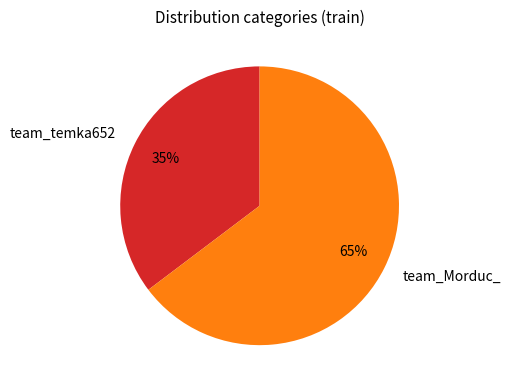

To the nearest percent, what is the average slice percentage?

50%